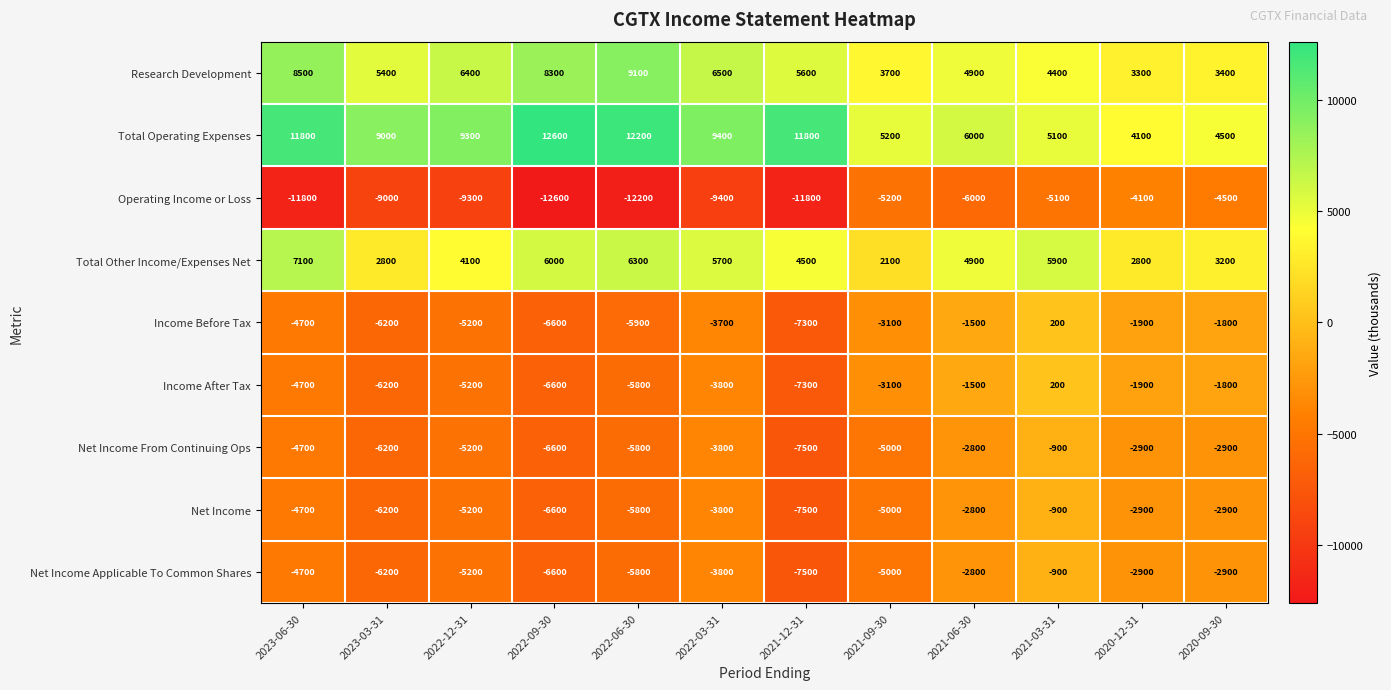

Which category has the highest value in the Net Income series?

2021-03-31